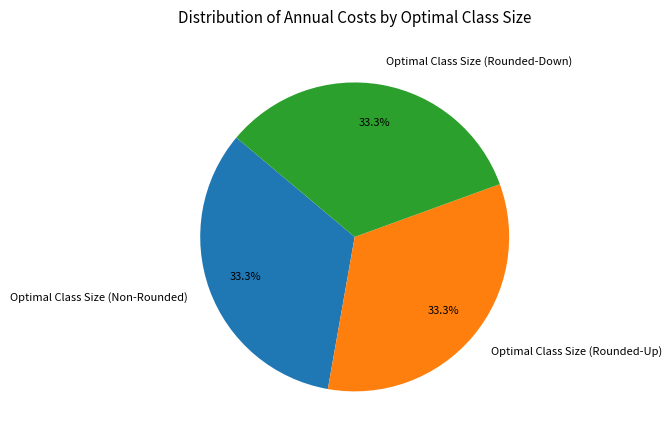

To the nearest percent, what percentage of the pie is Optimal Class Size (Rounded-Down)?

33%